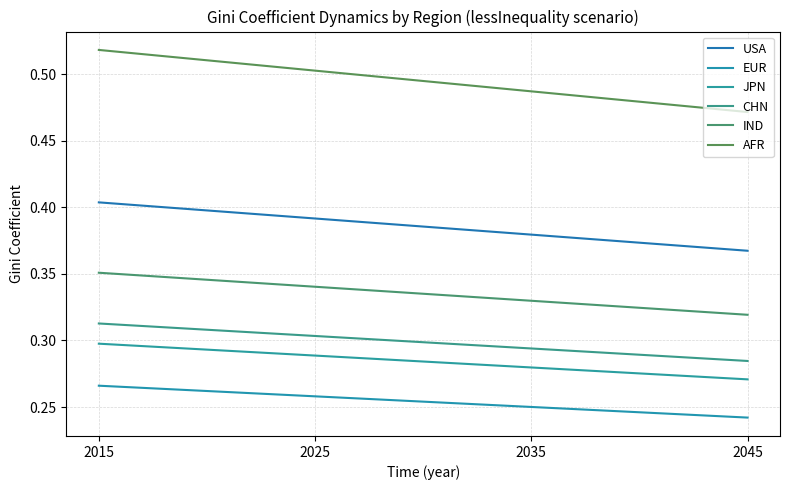

Does the chart have visible grid lines?

Yes